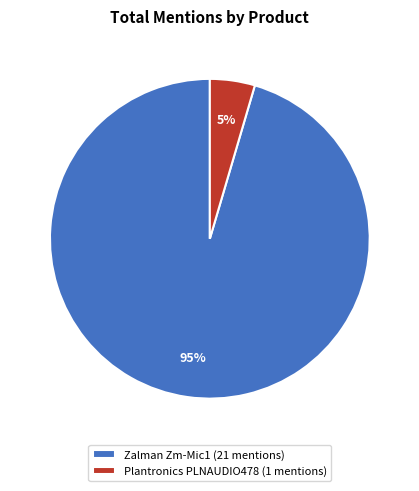

Which slice is the smallest?

Plantronics PLNAUDIO478 (1 mentions)